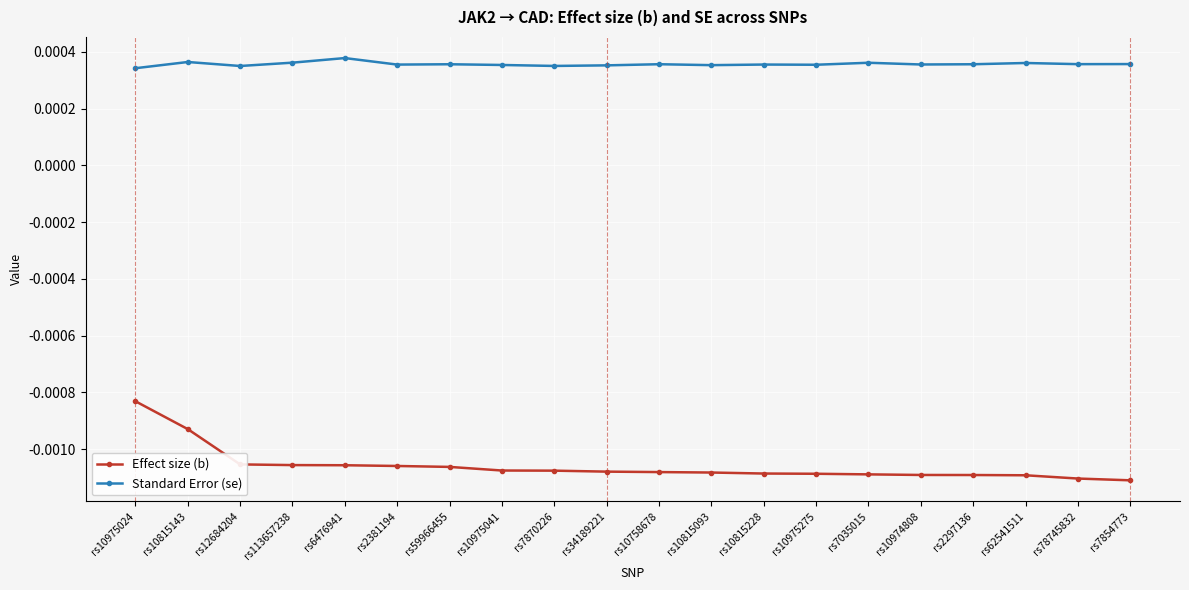

Which category has the highest value across all series?

rs6476941